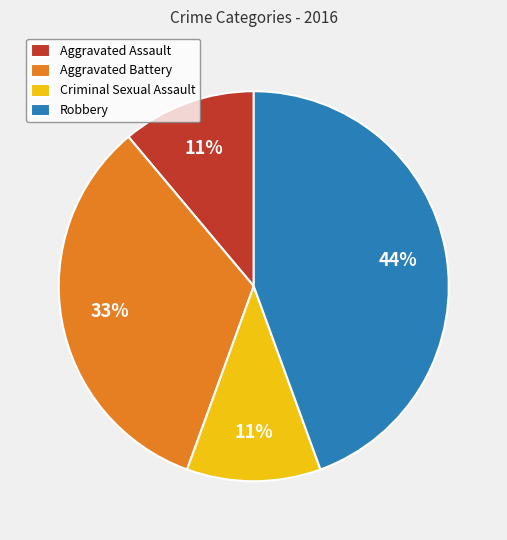

Do Aggravated Battery and Aggravated Assault together represent more than half of the pie?

No